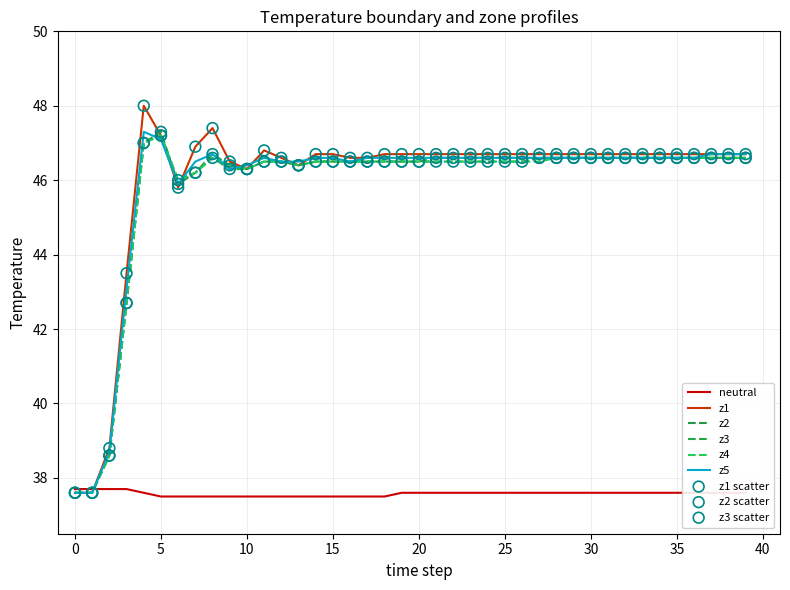

Does the chart have visible grid lines?

Yes